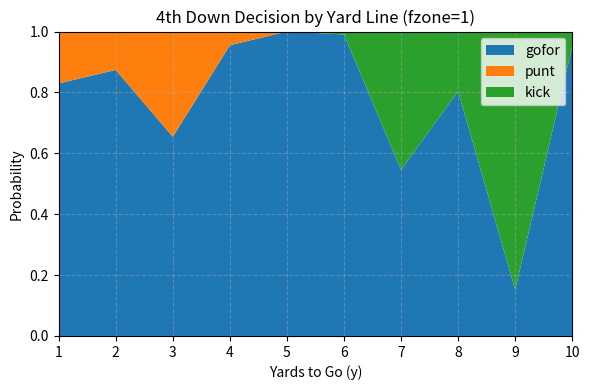

Reading left to right, list all the values displayed in this chart.

gofor: 0.8	0.9	0.7	1.0	1.0	1.0	0.5	0.8	0.2	1.0
punt: 0.2	0.1	0.3	0.0	0.0	0.0	0.0	0.0	0.0	0.0
kick: 0.0	0.0	0.0	0.0	0.0	0.0	0.5	0.2	0.8	0.0